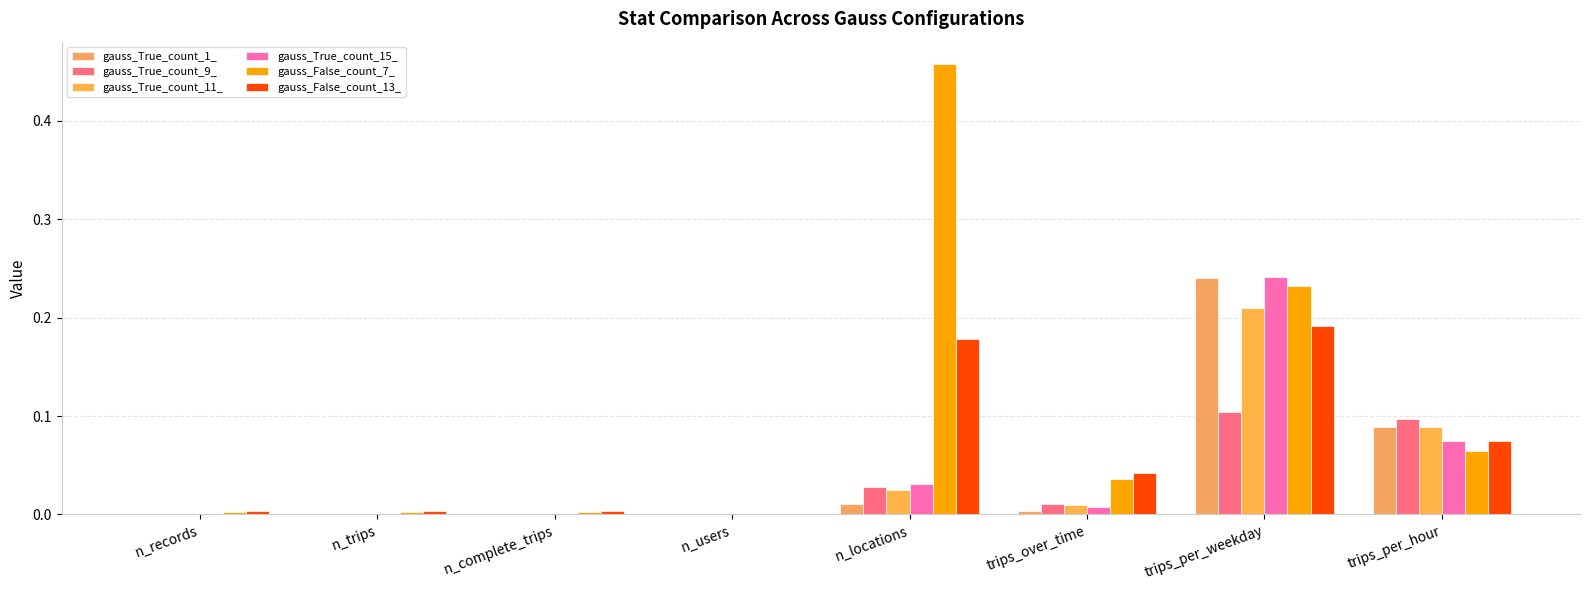

Which series has the largest total across all categories?

gauss_False_count_7_